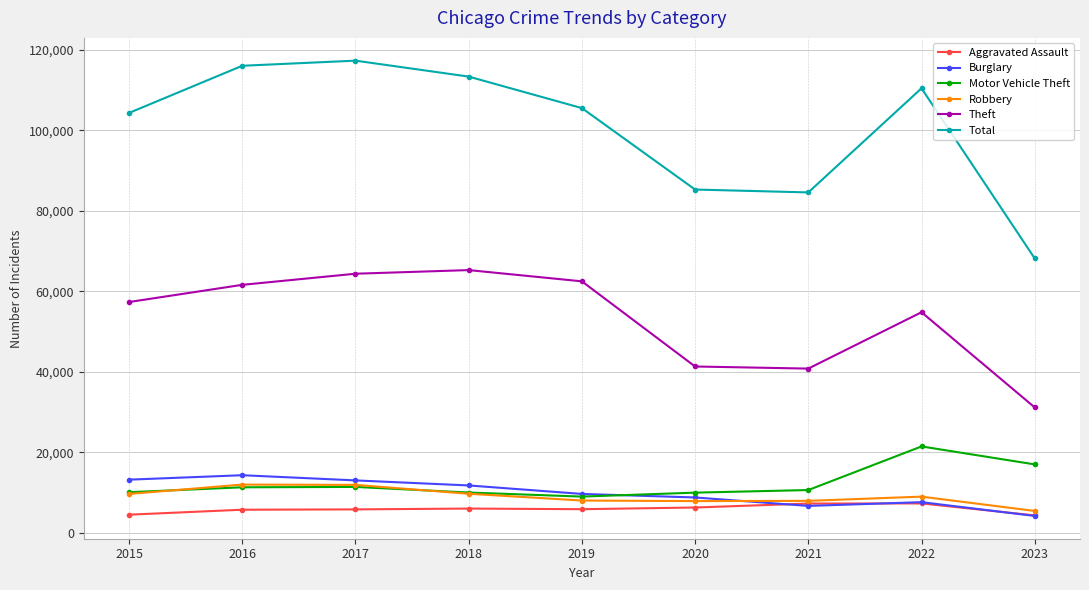

What is the difference between the Robbery values at 2018 and 2020?

1825